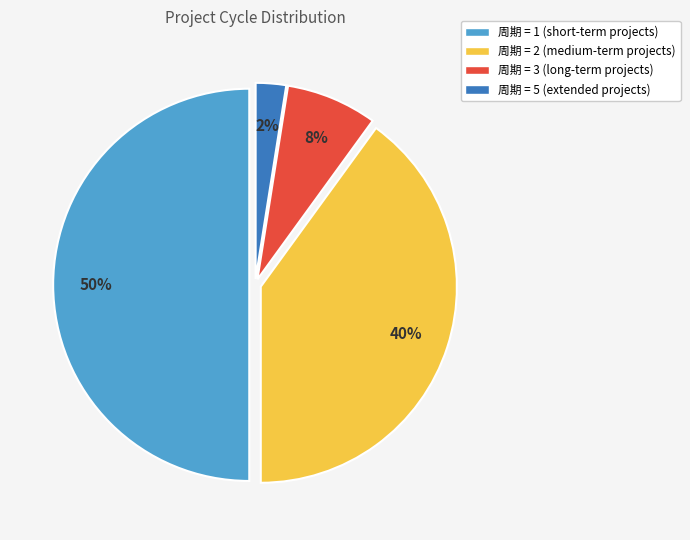

To the nearest percent, what is the average slice percentage?

25%